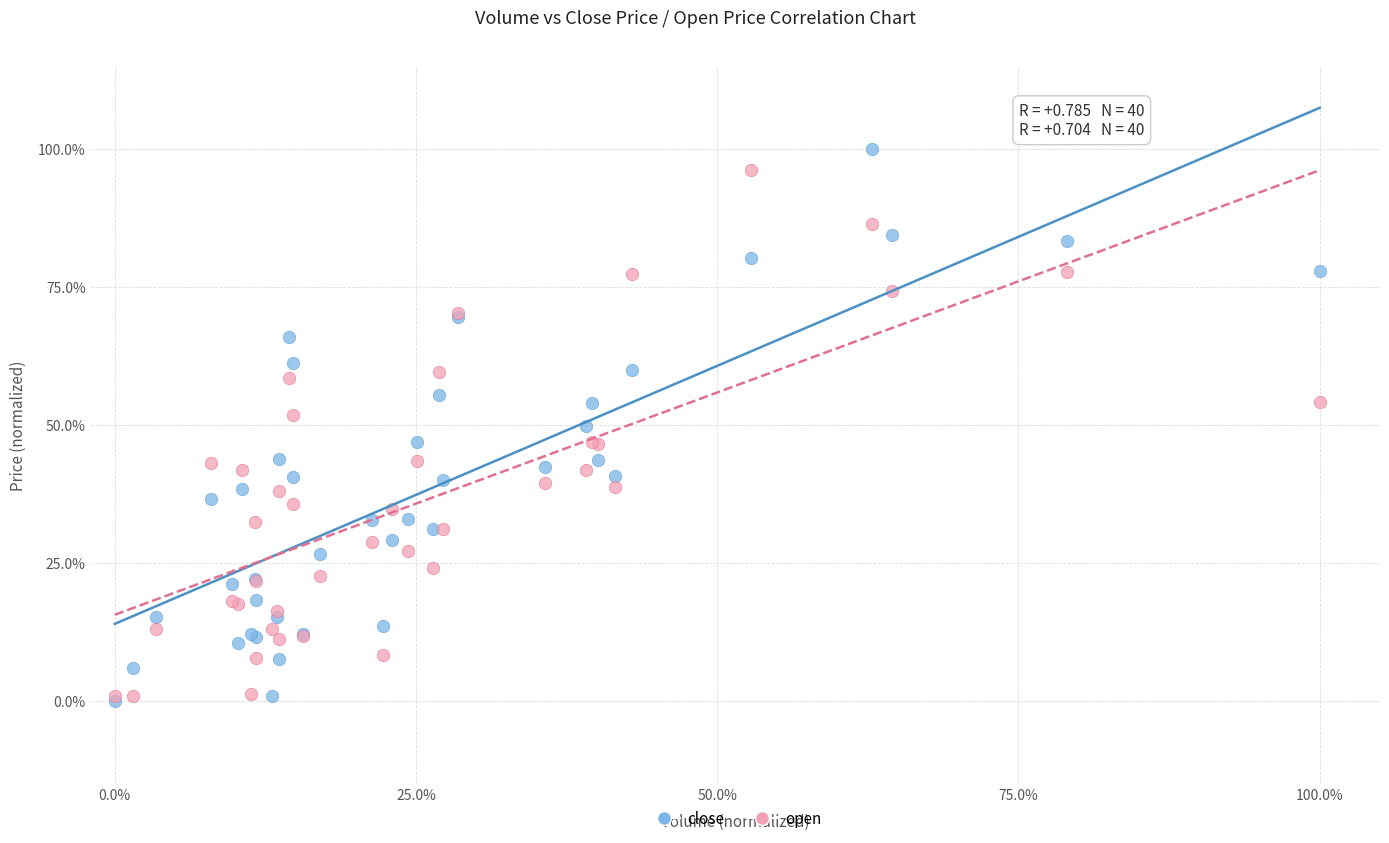

What are all the series names shown in the legend?

close, open